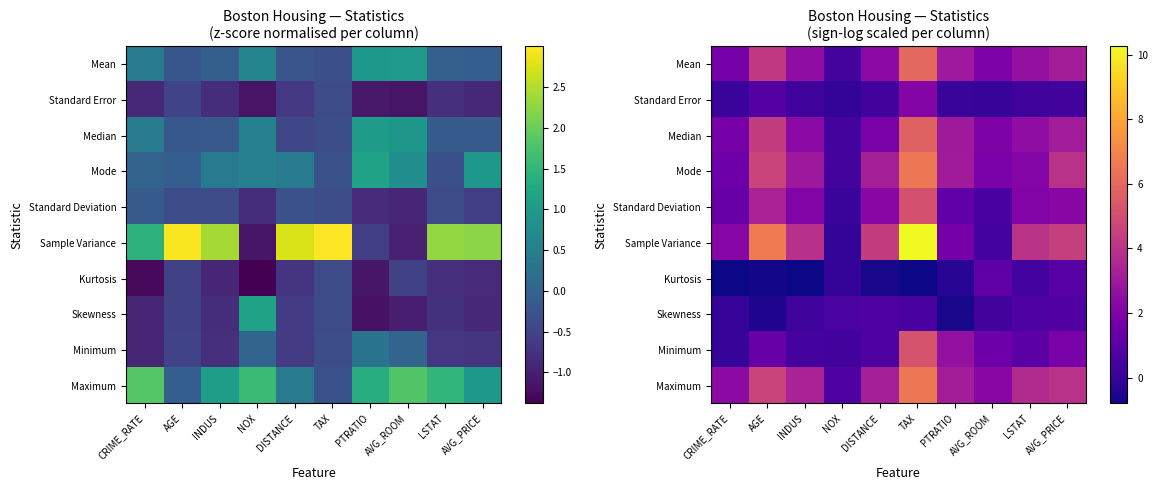

How many data points in Mean are less than 2?

3